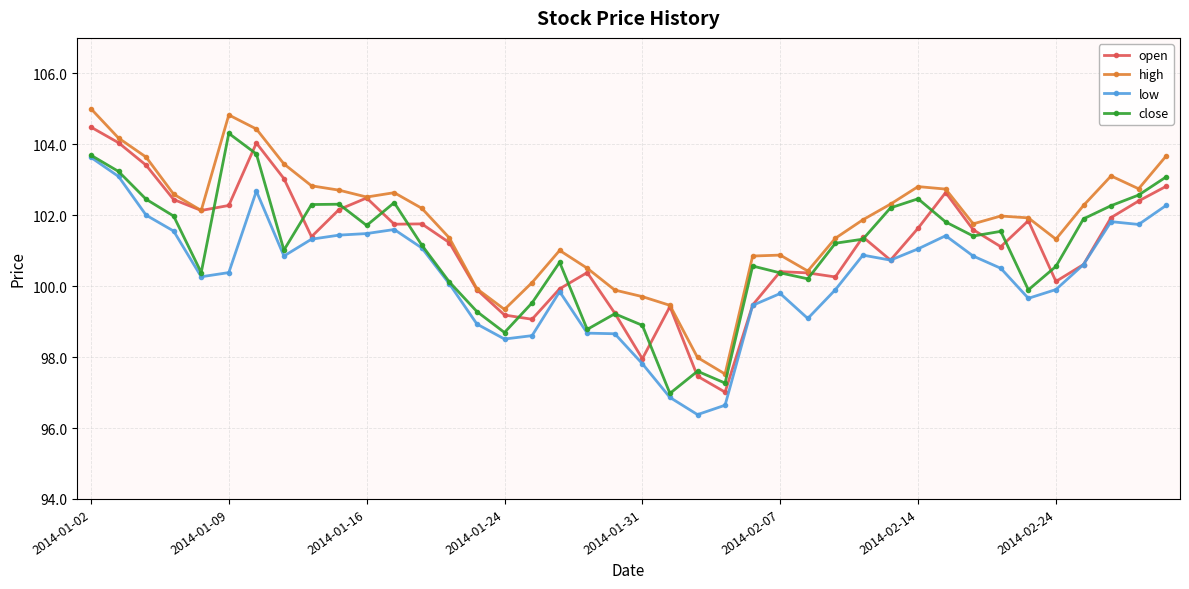

What are all the series names shown in the legend?

open, high, low, close